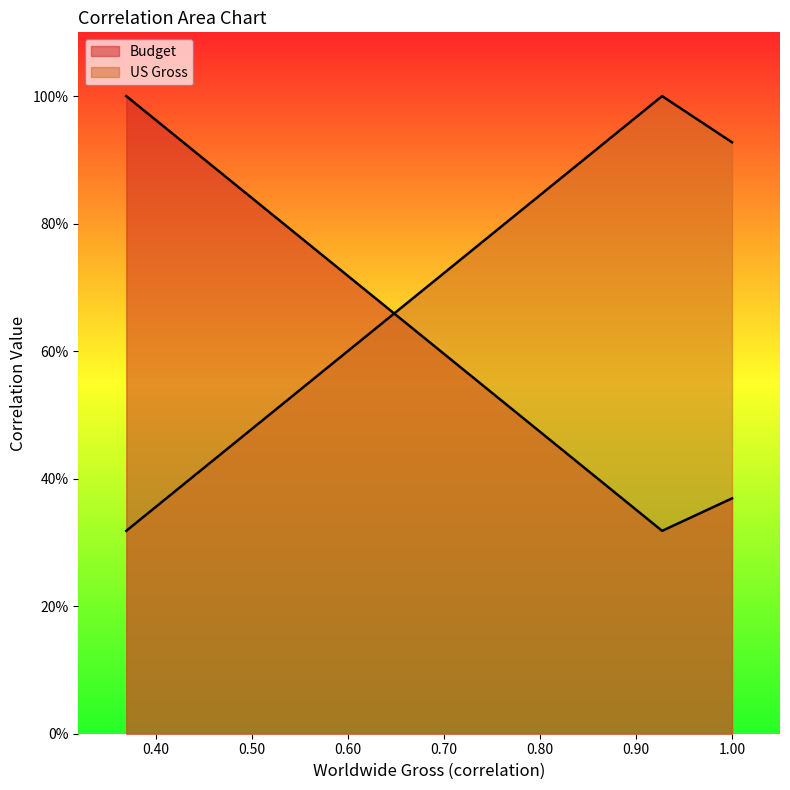

List the series in order of their peak value, highest first.

US Gross, Budget